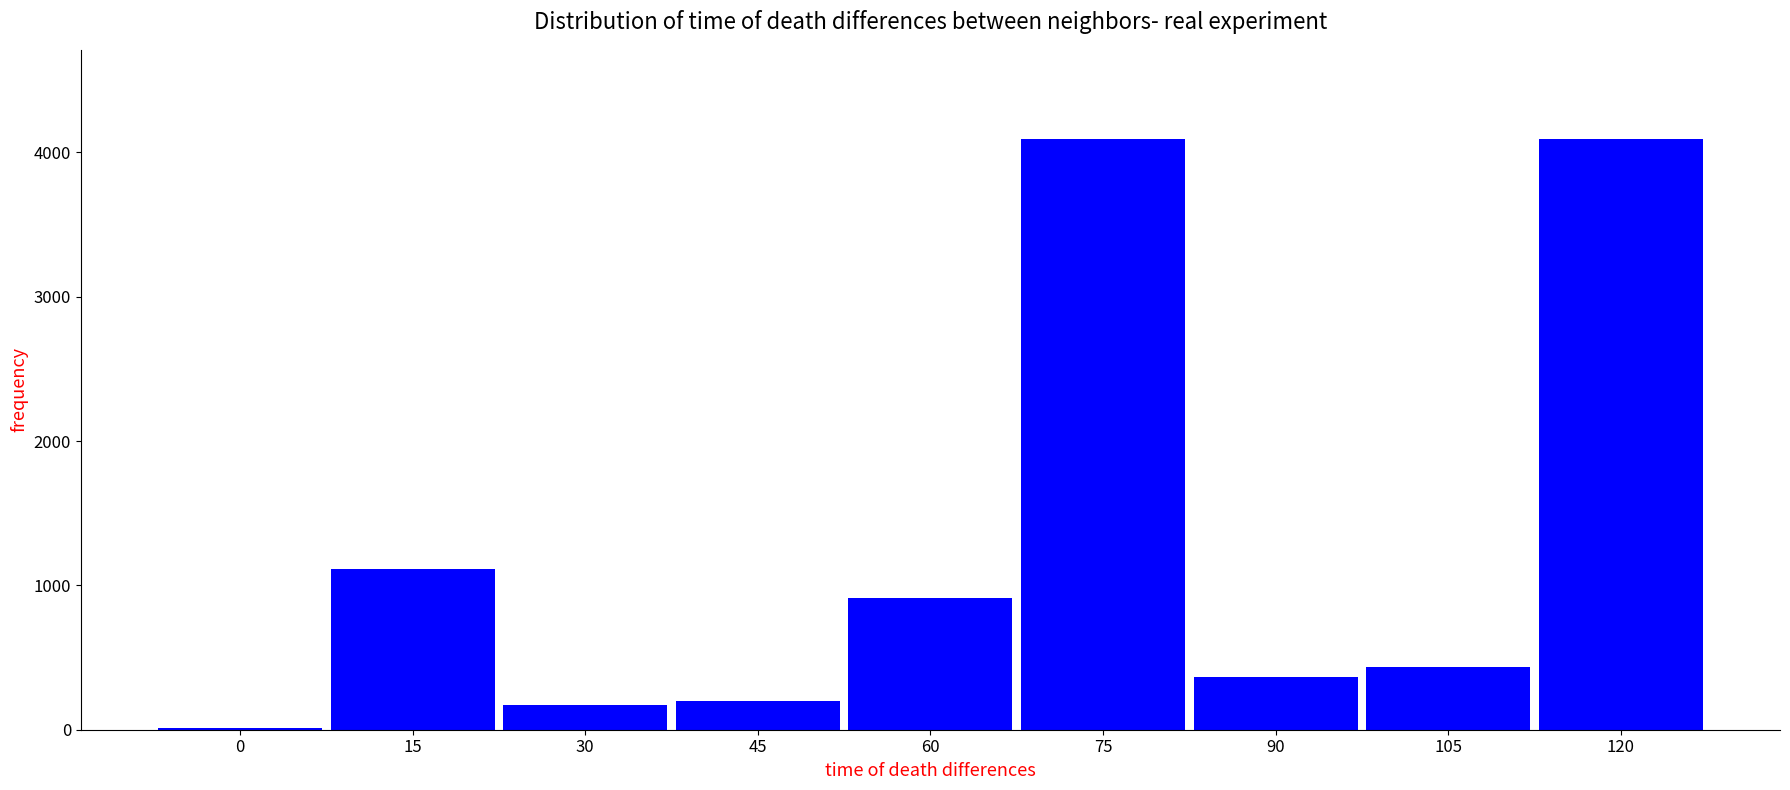

Reading left to right, transcribe all the data shown in this chart.

15	1113	170	199	914	4096	364	438	4096